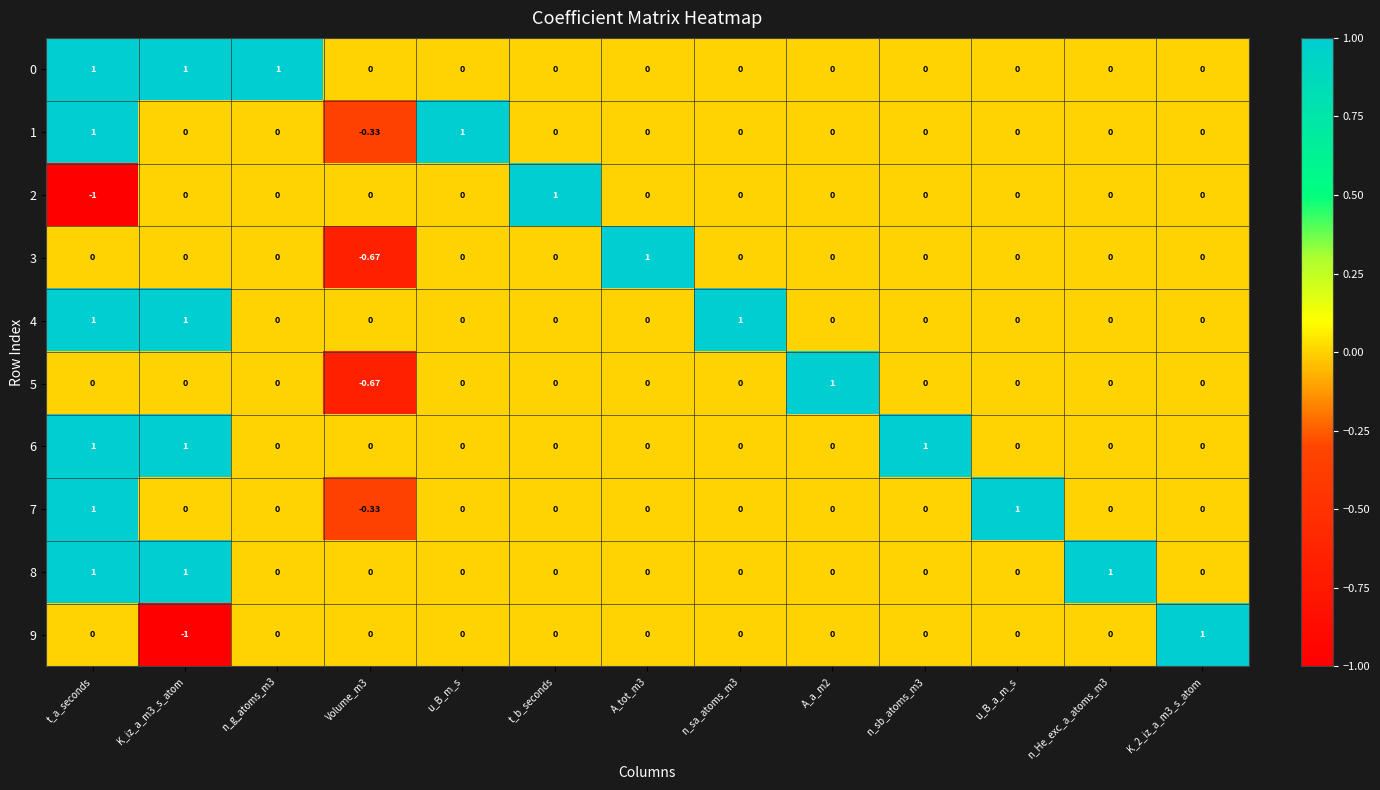

Where does the 1 series first go above 0?

t_a_seconds